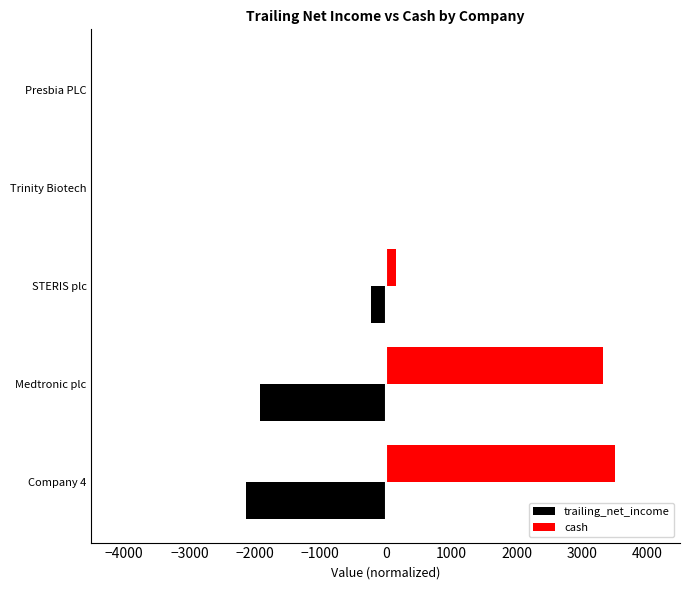

Between Company 4 and STERIS plc, which series saw the biggest shift?

cash